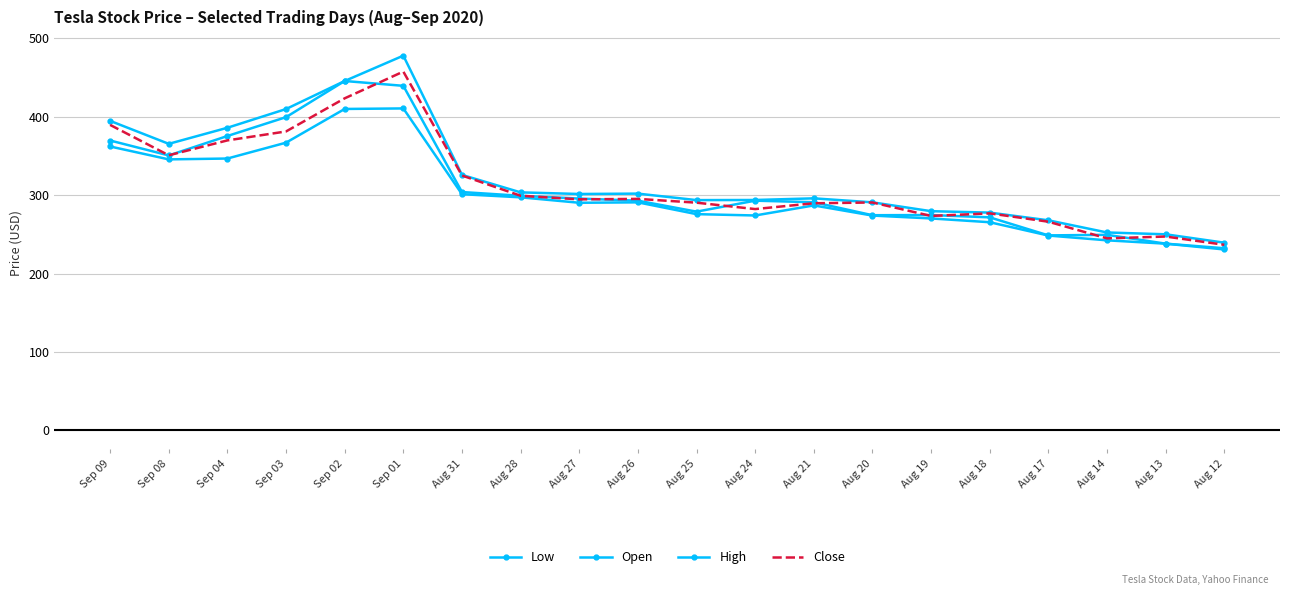

Does the chart have visible grid lines?

Yes